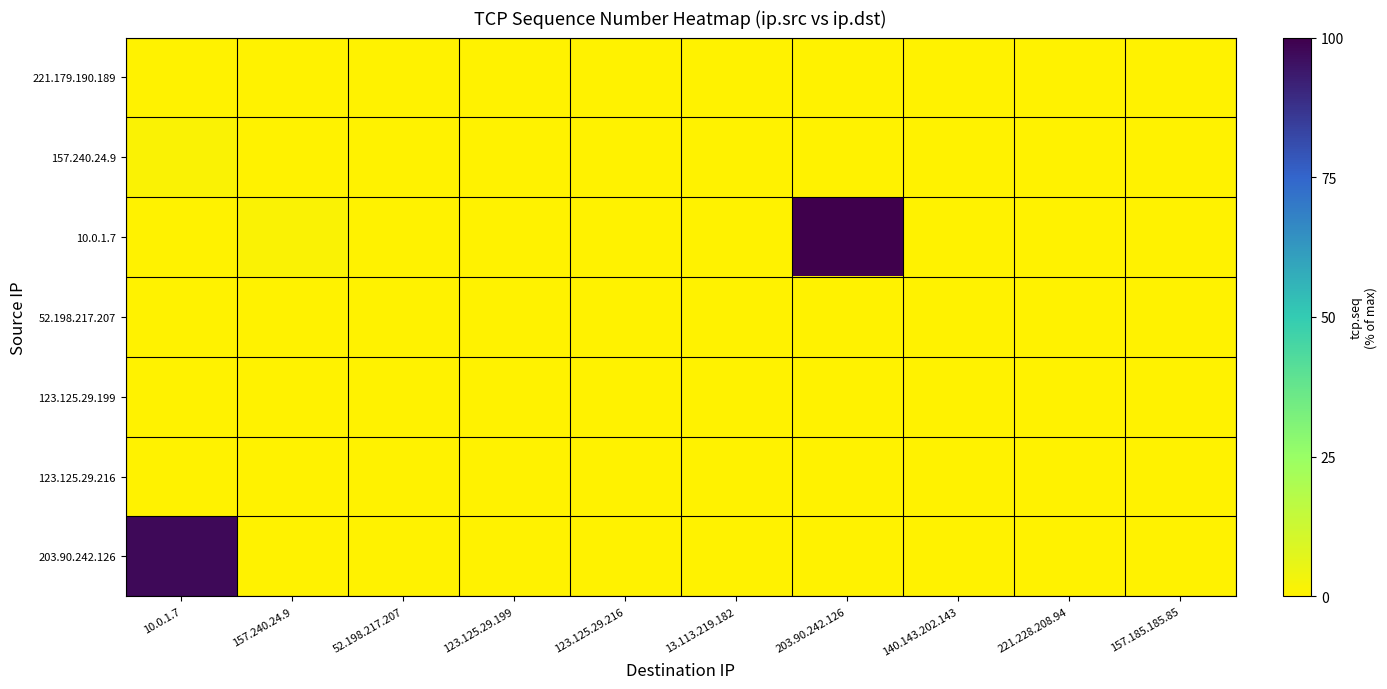

Reading left to right, list all the values displayed in this chart.

221.179.190.189: 10.0.1.7=0.0	157.240.24.9=0.0	52.198.217.207=0.0	123.125.29.199=0.0	123.125.29.216=0.0	13.113.219.182=0.0	203.90.242.126=0.0	140.143.202.143=0.0	221.228.208.94=0.0	157.185.185.85=0.0
157.240.24.9: 10.0.1.7=1.3	157.240.24.9=0.0	52.198.217.207=0.0	123.125.29.199=0.0	123.125.29.216=0.0	13.113.219.182=0.0	203.90.242.126=0.0	140.143.202.143=0.0	221.228.208.94=0.0	157.185.185.85=0.0
10.0.1.7: 10.0.1.7=0.0	157.240.24.9=1.4	52.198.217.207=0.1	123.125.29.199=0.0	123.125.29.216=0.0	13.113.219.182=0.0	203.90.242.126=100.0	140.143.202.143=0.0	221.228.208.94=0.0	157.185.185.85=0.0
52.198.217.207: 10.0.1.7=0.0	157.240.24.9=0.0	52.198.217.207=0.0	123.125.29.199=0.0	123.125.29.216=0.0	13.113.219.182=0.0	203.90.242.126=0.0	140.143.202.143=0.0	221.228.208.94=0.0	157.185.185.85=0.0
123.125.29.199: 10.0.1.7=0.0	157.240.24.9=0.0	52.198.217.207=0.0	123.125.29.199=0.0	123.125.29.216=0.0	13.113.219.182=0.0	203.90.242.126=0.0	140.143.202.143=0.0	221.228.208.94=0.0	157.185.185.85=0.0
123.125.29.216: 10.0.1.7=0.0	157.240.24.9=0.0	52.198.217.207=0.0	123.125.29.199=0.0	123.125.29.216=0.0	13.113.219.182=0.0	203.90.242.126=0.0	140.143.202.143=0.0	221.228.208.94=0.0	157.185.185.85=0.0
203.90.242.126: 10.0.1.7=97.6	157.240.24.9=0.0	52.198.217.207=0.0	123.125.29.199=0.0	123.125.29.216=0.0	13.113.219.182=0.0	203.90.242.126=0.0	140.143.202.143=0.0	221.228.208.94=0.0	157.185.185.85=0.0